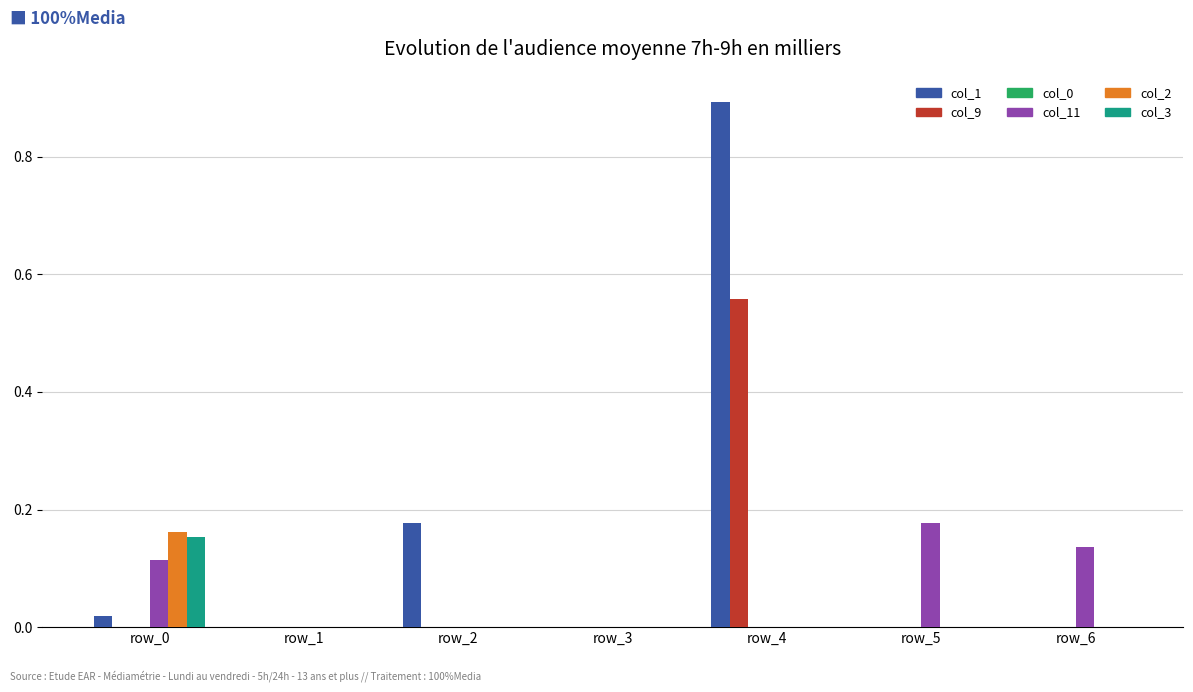

Count the number of categories in the chart.

7